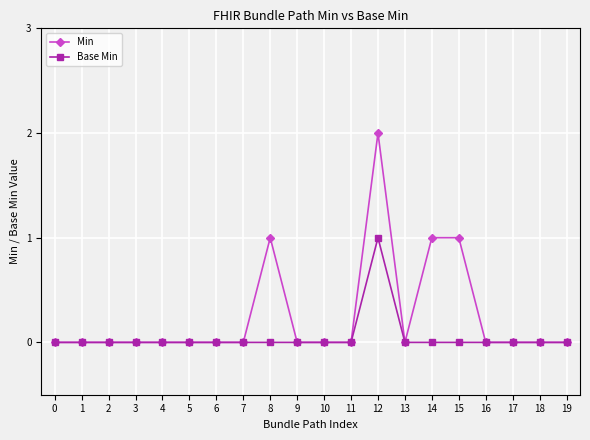

The Min series shows 0 at 18. True or false?

True